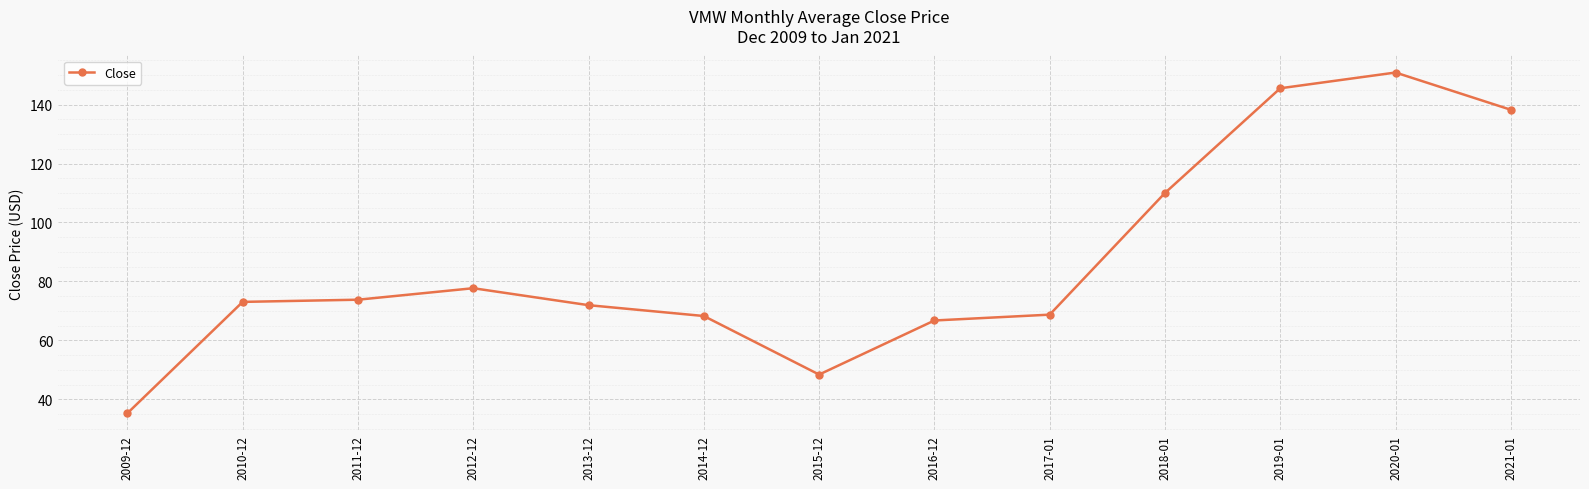

What position from the left is 2013-12?

5